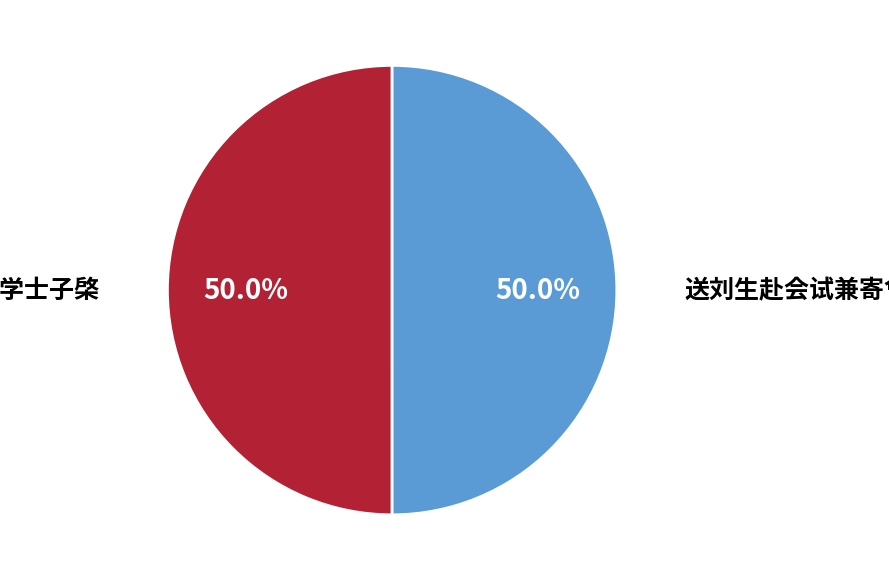

How many segments does this pie chart have?

2